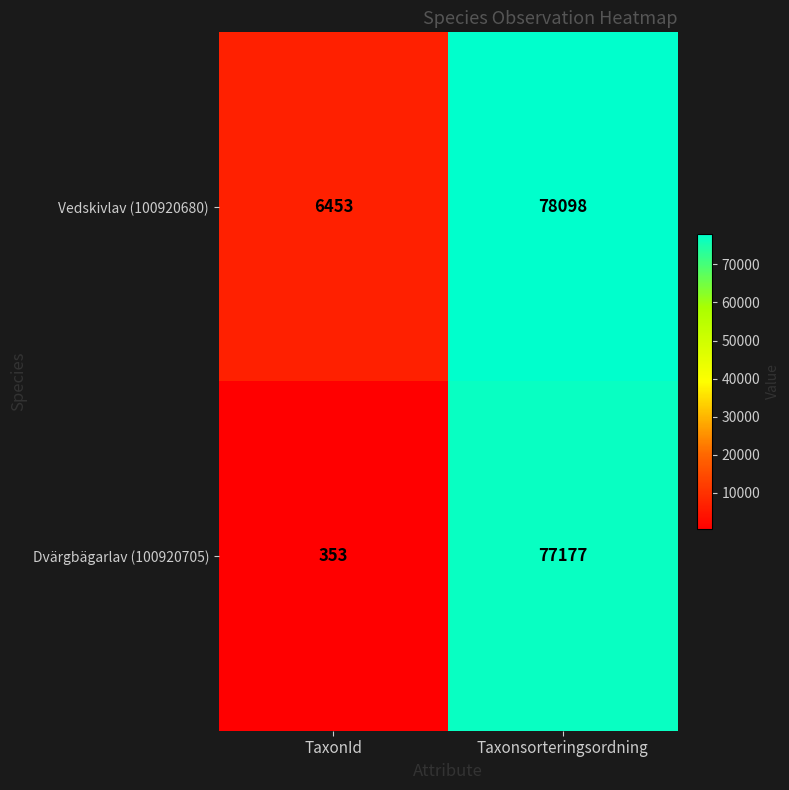

What is the sum of the Dvärgbägarlav (100920705) values at TaxonId and Taxonsorteringsordning?

77530